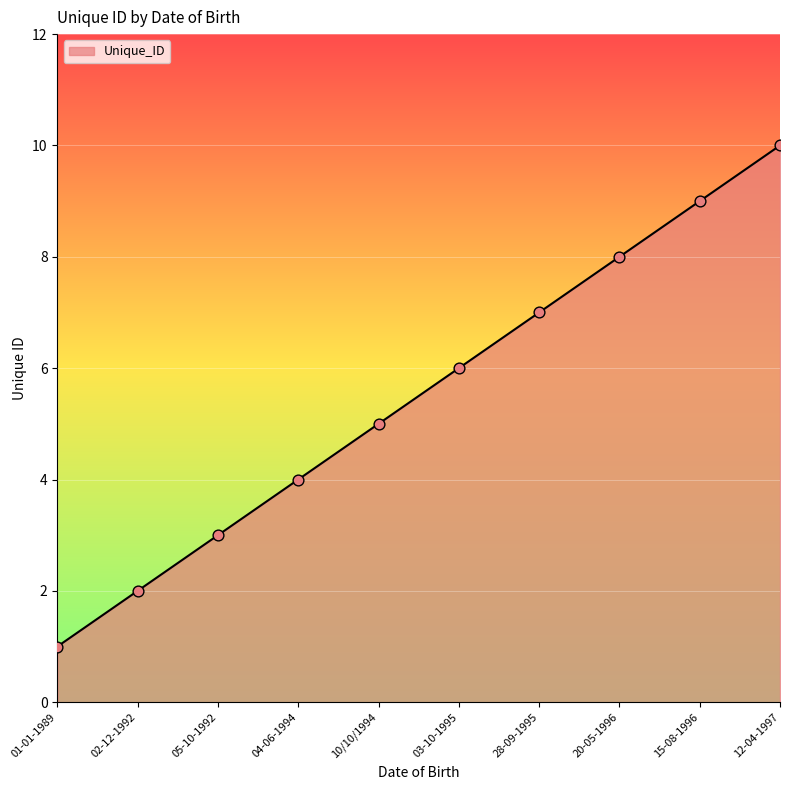

What is the ratio of the value at 12-04-1997 to the value at 05-10-1992?

3.3